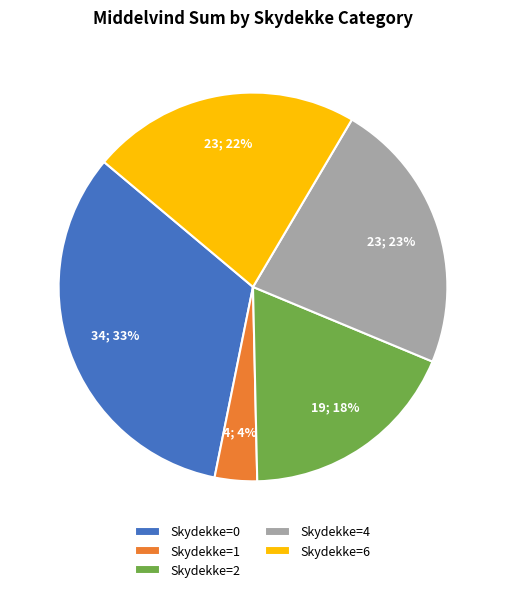

To the nearest percent, what portion does Skydekke=4 represent?

23%